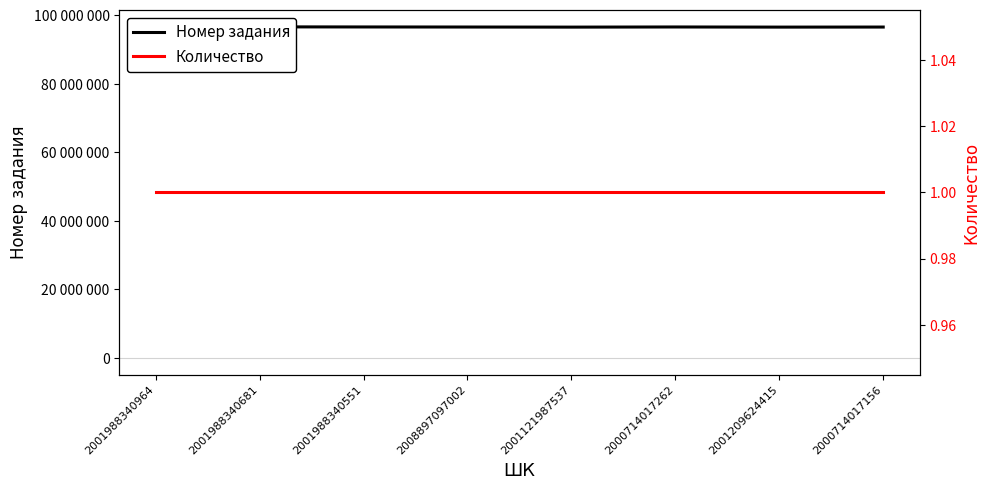

Is the value of Номер задания at 2001988340551 greater than the value of Количество at 2001121987537?

Yes